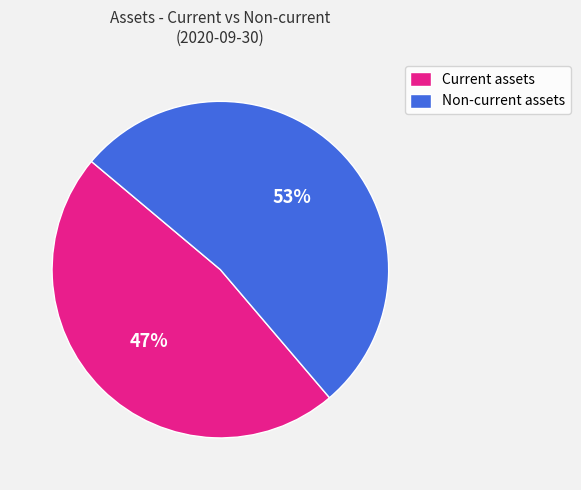

Which slice is the largest?

Non-current assets